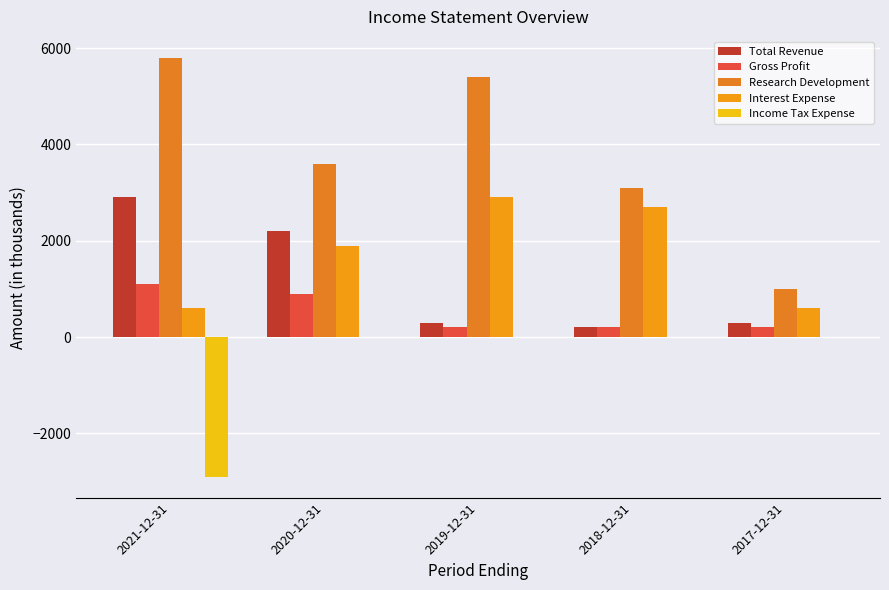

Between 2017-12-31 and 2019-12-31, which is larger?

2017-12-31